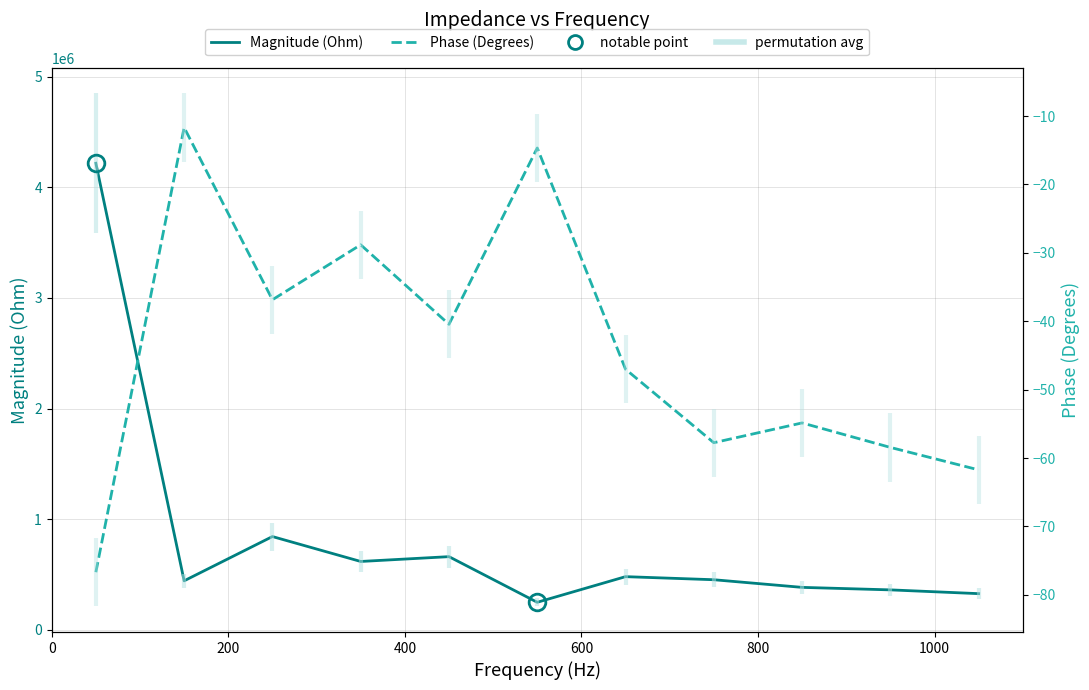

What is the difference between the maximum and minimum values in the Phase (Degrees) series?

65.0